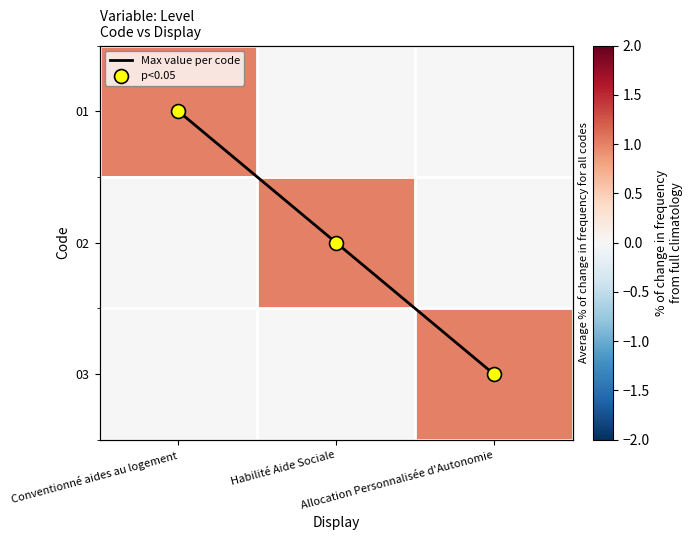

What is the difference between the maximum and minimum values in the Max value per code series?

2